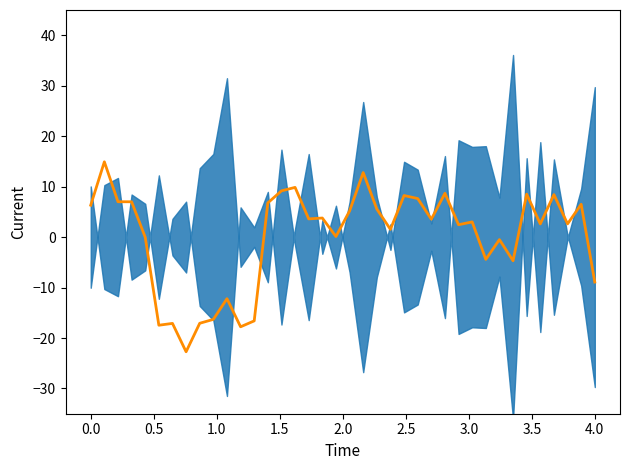

What is the difference between the maximum and minimum values?

37.6